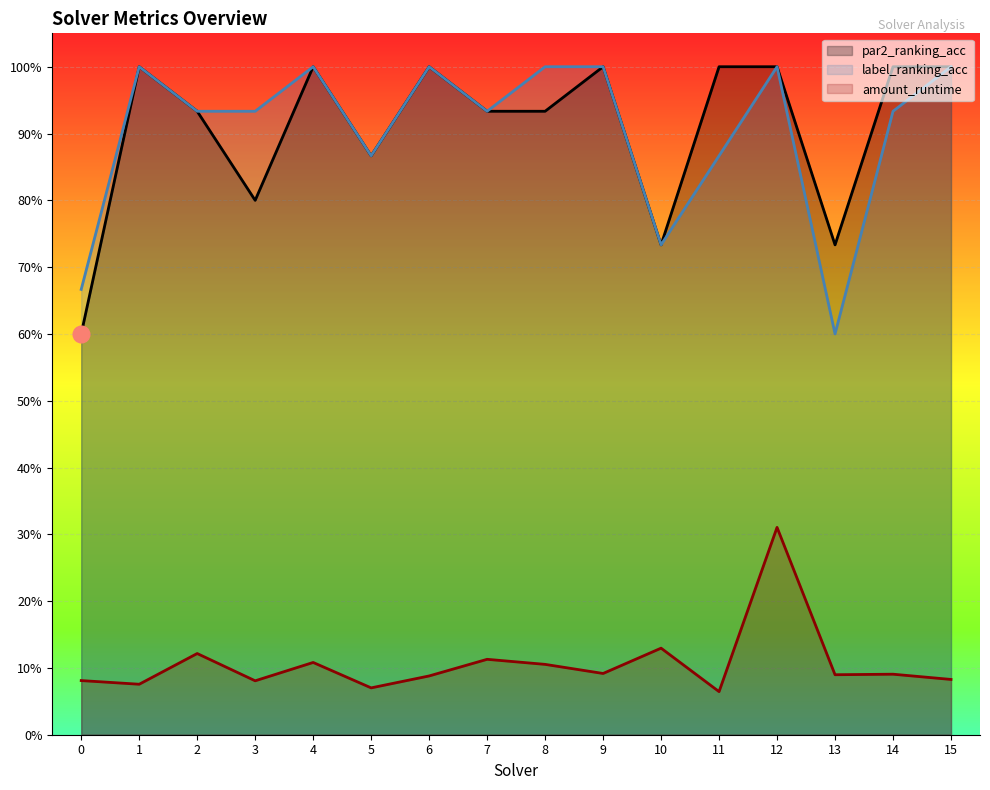

Is it true that par2_ranking_acc equals 0.9 at 5?

True